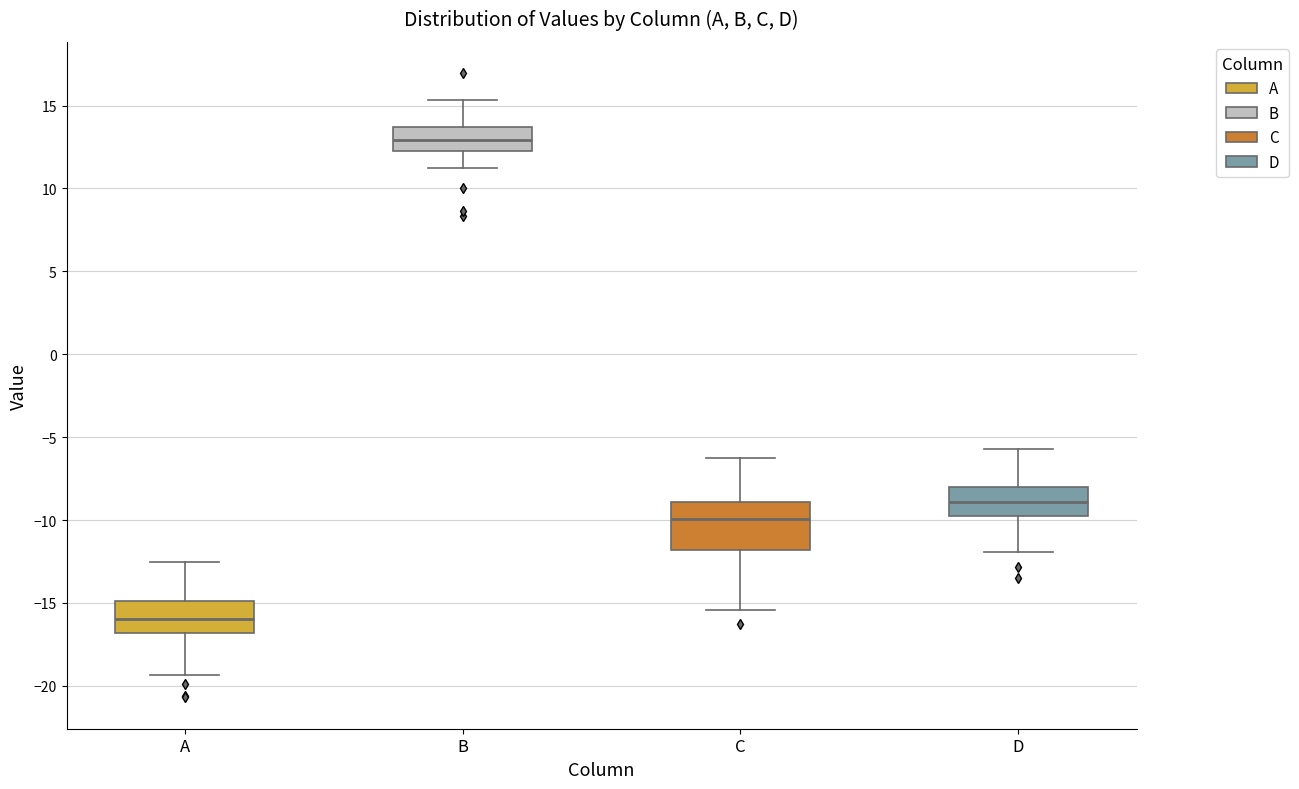

Reading left to right, read every box against the y-axis: the position of its median line, the range the box covers, and the ends of its whiskers. The values are not printed on the chart, so give them approximately, as read against the axis.

A: median -16.0, box -17.0 to -15.0, whiskers -19.5 to -12.5
B: median 13.0, box 12.5 to 13.5, whiskers 11.0 to 15.5
C: median -10.0, box -12.0 to -9.0, whiskers -15.5 to -6.0
D: median -9.0, box -10.0 to -8.0, whiskers -12.0 to -5.5